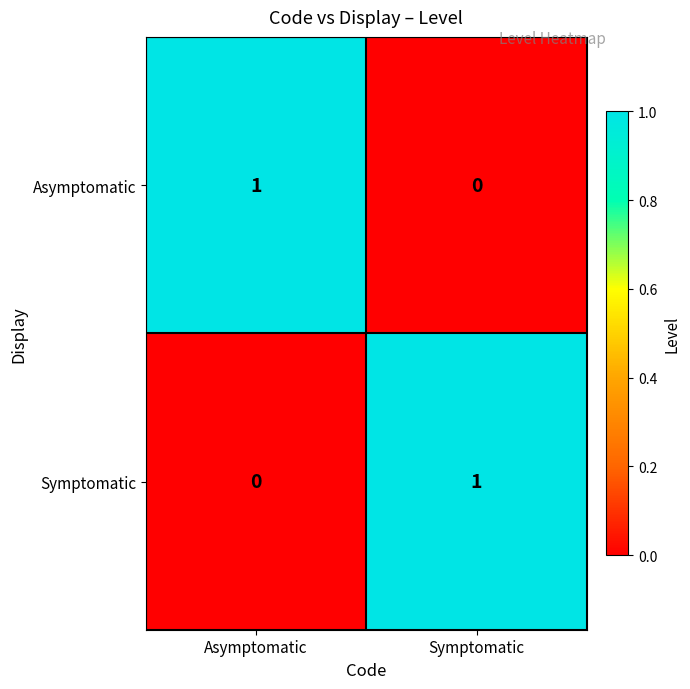

Rank the series at Asymptomatic from highest to lowest value.

Asymptomatic, Symptomatic